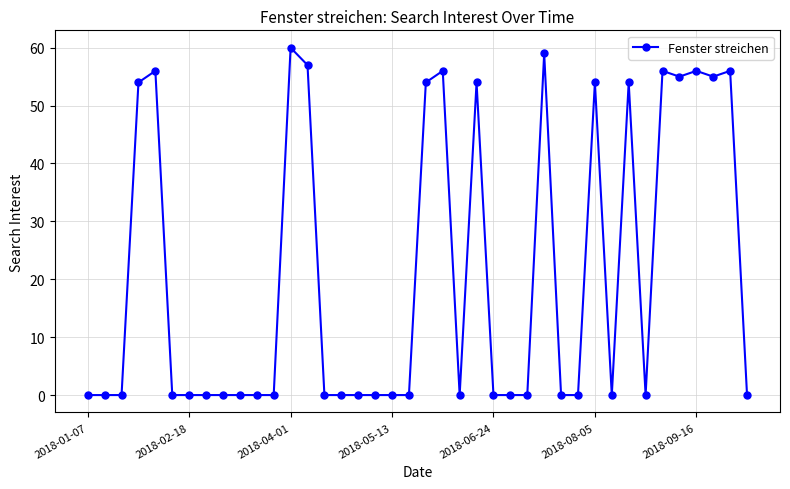

What is the difference between the maximum and minimum values?

60